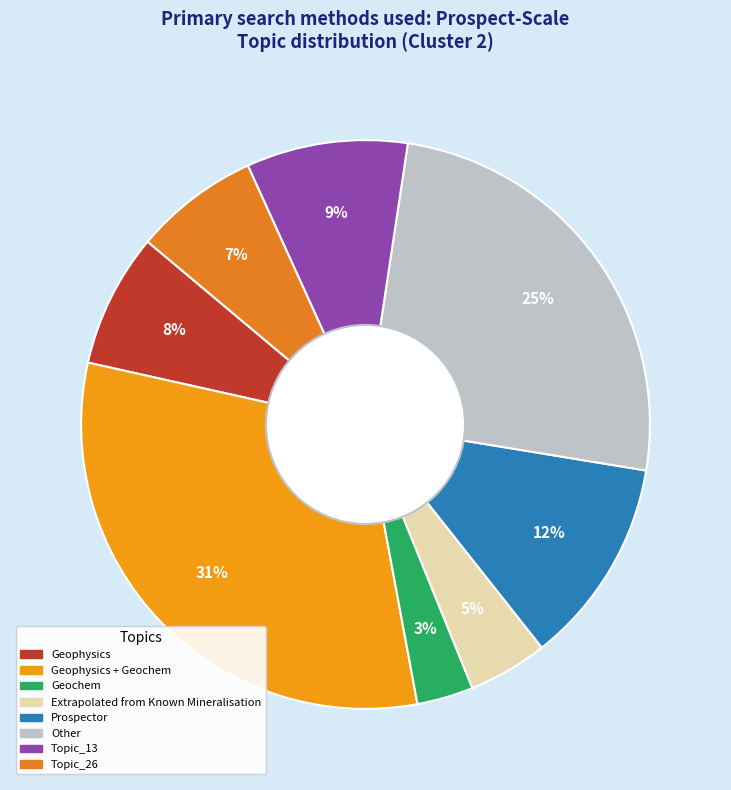

Is there any slice that represents more than half of the pie?

No